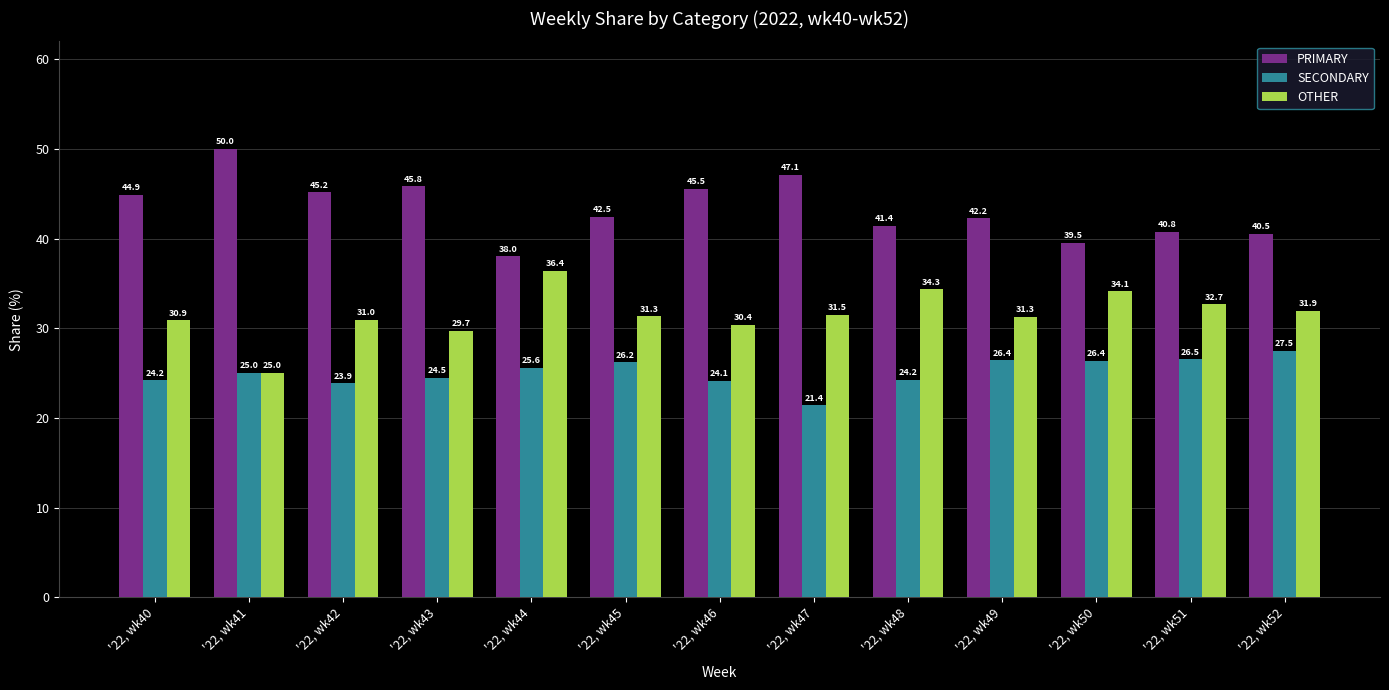

The value of PRIMARY at '22, wk43 is 45.8. True or false?

True